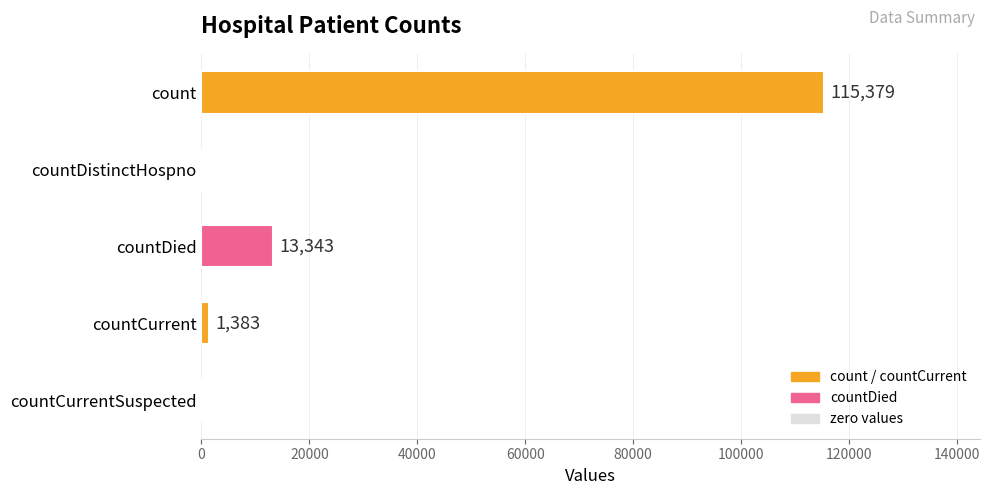

What is the change in value from count to countDied?

-102036